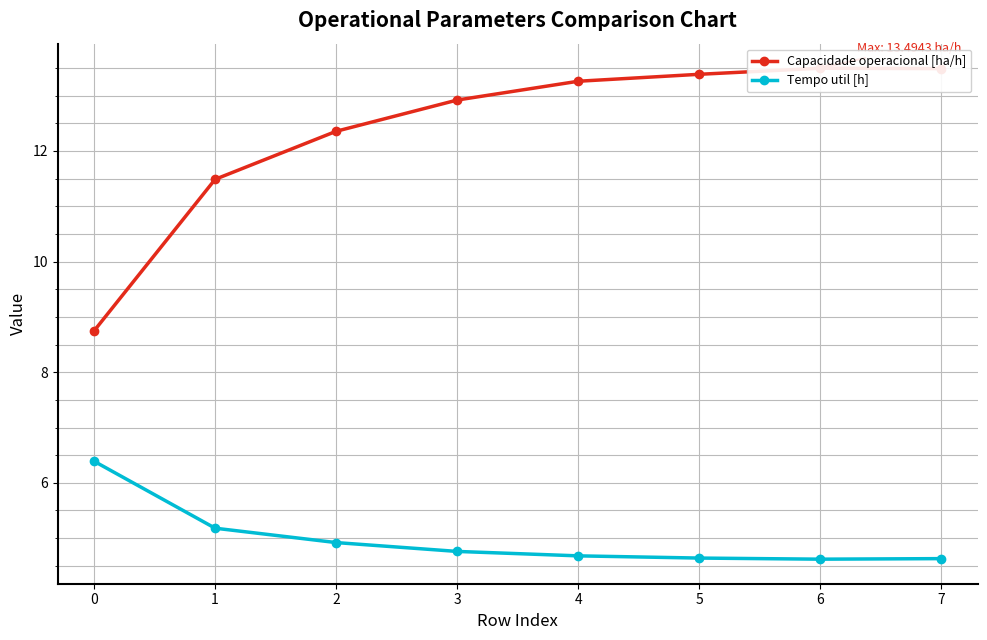

True or false: Capacidade operacional [ha/h] has a value of 13.4 at 5.

True